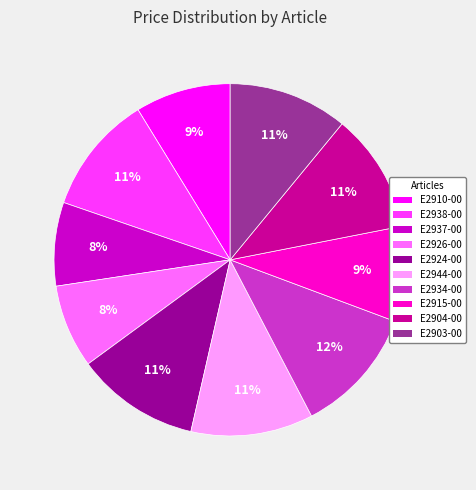

Approximately how many times larger is the value at E2944-00 compared to E2924-00?

1.0